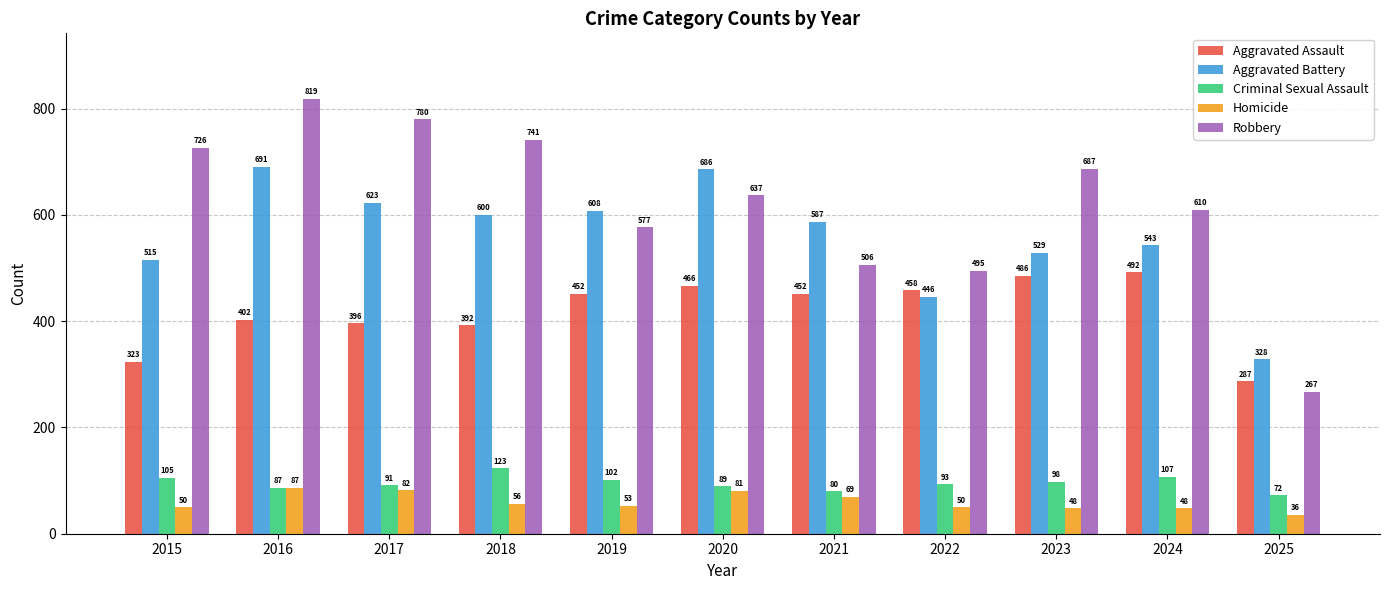

Is the value of Robbery at 2015 greater than the value of Aggravated Assault at 2018?

Yes